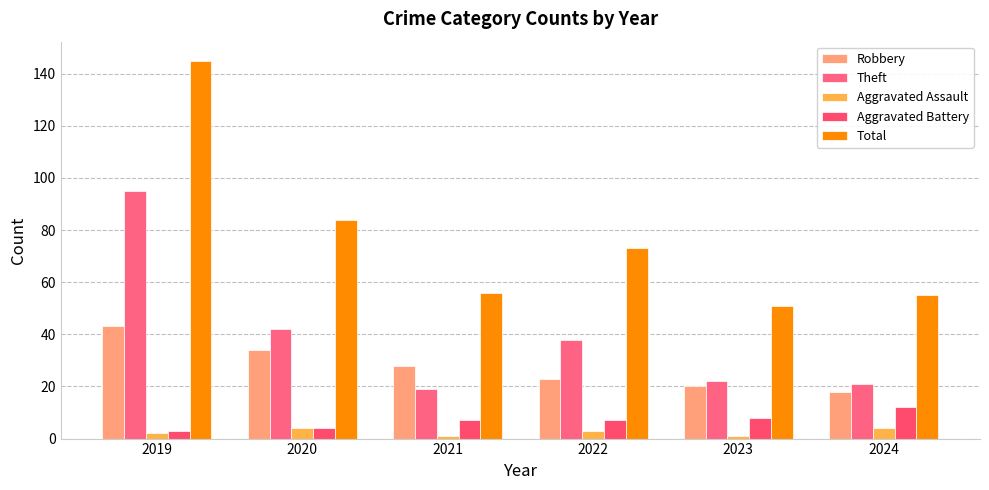

Is it true that Total equals 88 at 2024?

False